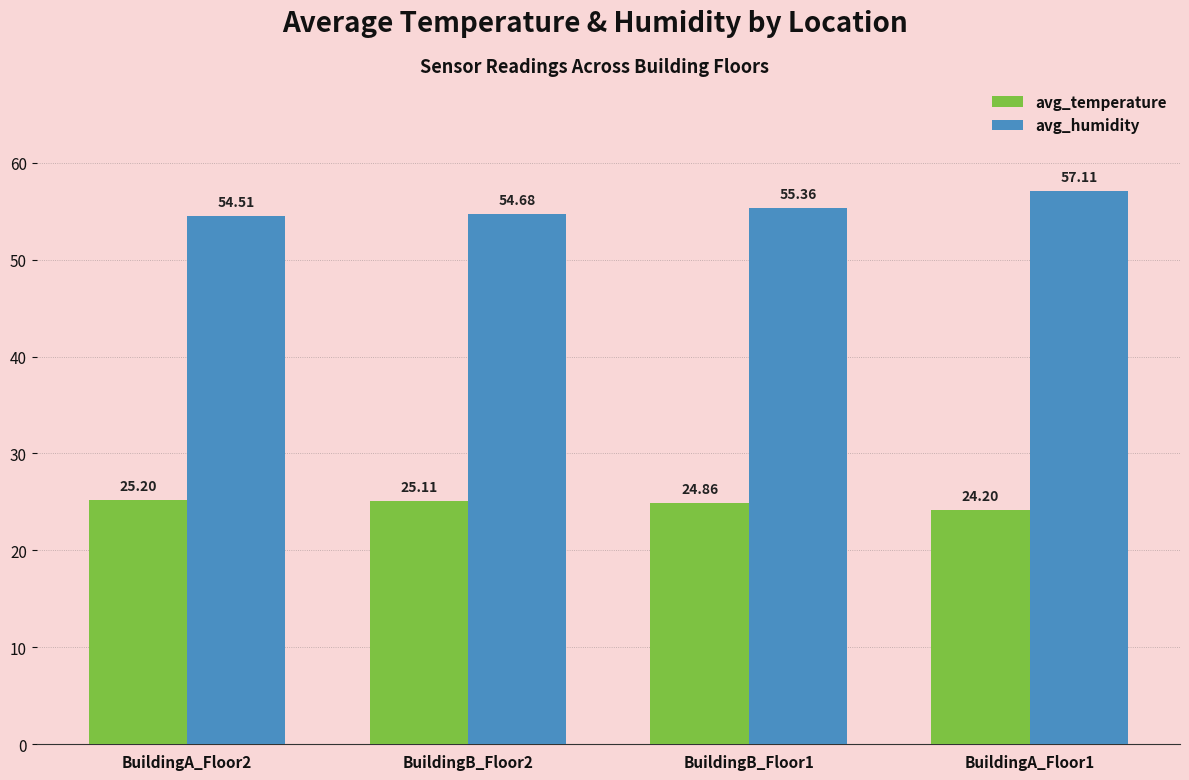

What is the value of the avg_temperature bar at the 3rd from the left?

24.9